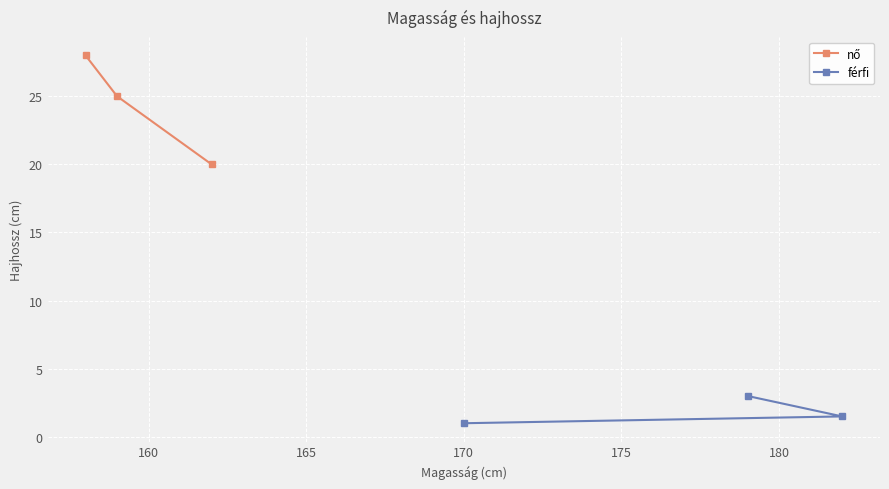

Which has a higher value, 165 or 160?

160